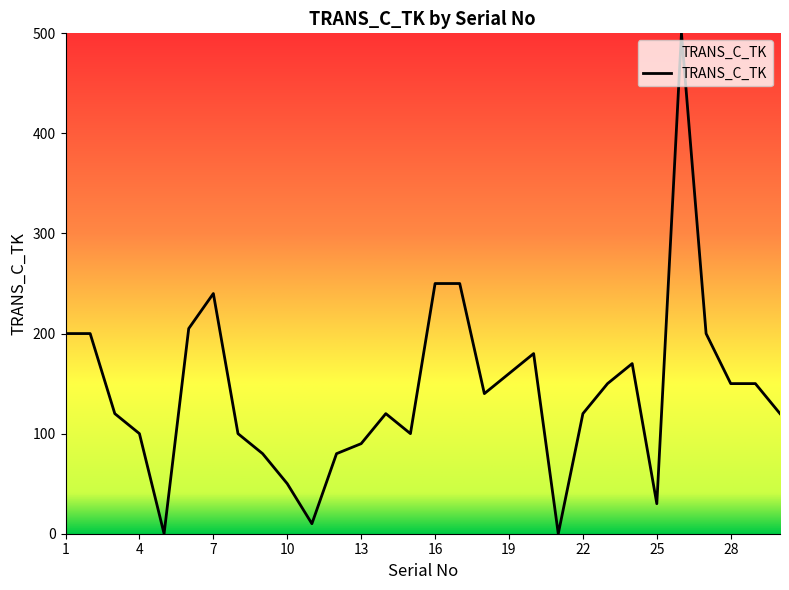

Reading right to left, list all the values displayed in this chart.

120	150	150	200	500	30	170	150	120	0	180	160	140	250	250	100	120	90	80	10	50	80	100	240	205	0	100	120	200	200